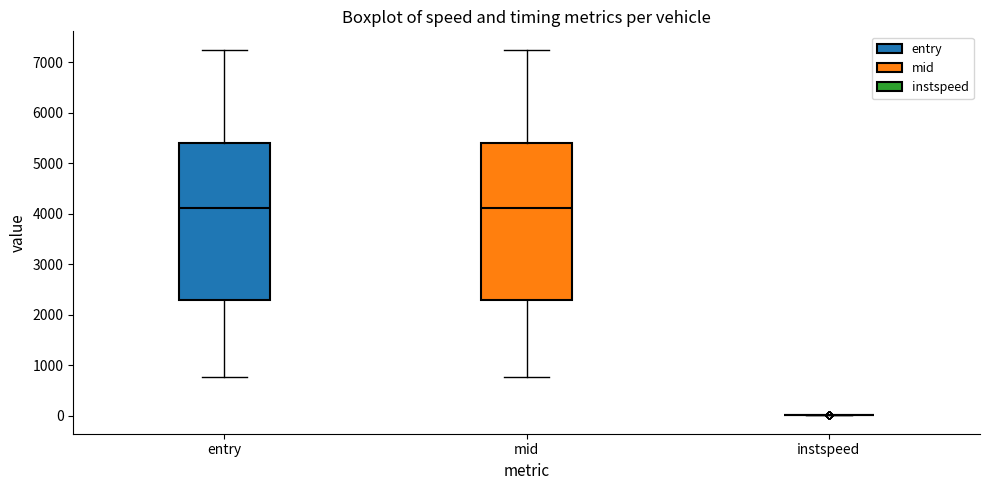

Reading left to right, read every box against the y-axis: the position of its median line, the range the box covers, and the ends of its whiskers. The values are not printed on the chart, so give them approximately, as read against the axis.

entry: median 4100, box 2300 to 5400, whiskers 800 to 7200
mid: median 4100, box 2300 to 5400, whiskers 800 to 7300
instspeed: box collapsed to a line at 0, whiskers 0 to 0